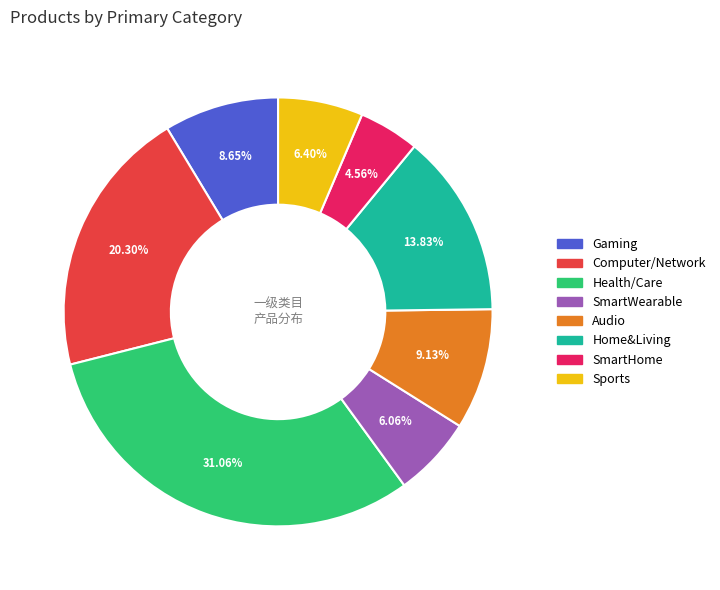

Does Sports account for over 50% of the chart?

No